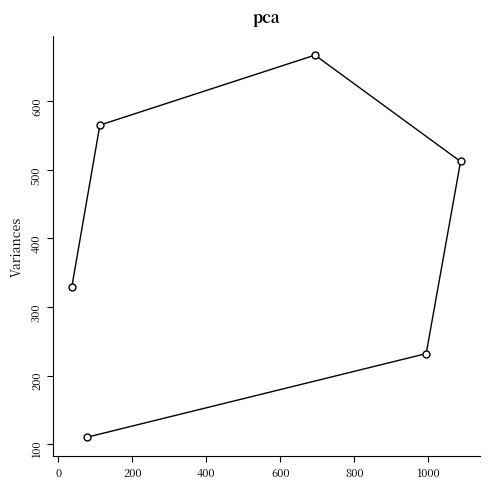

What is the value of the 1st point from the left?

329